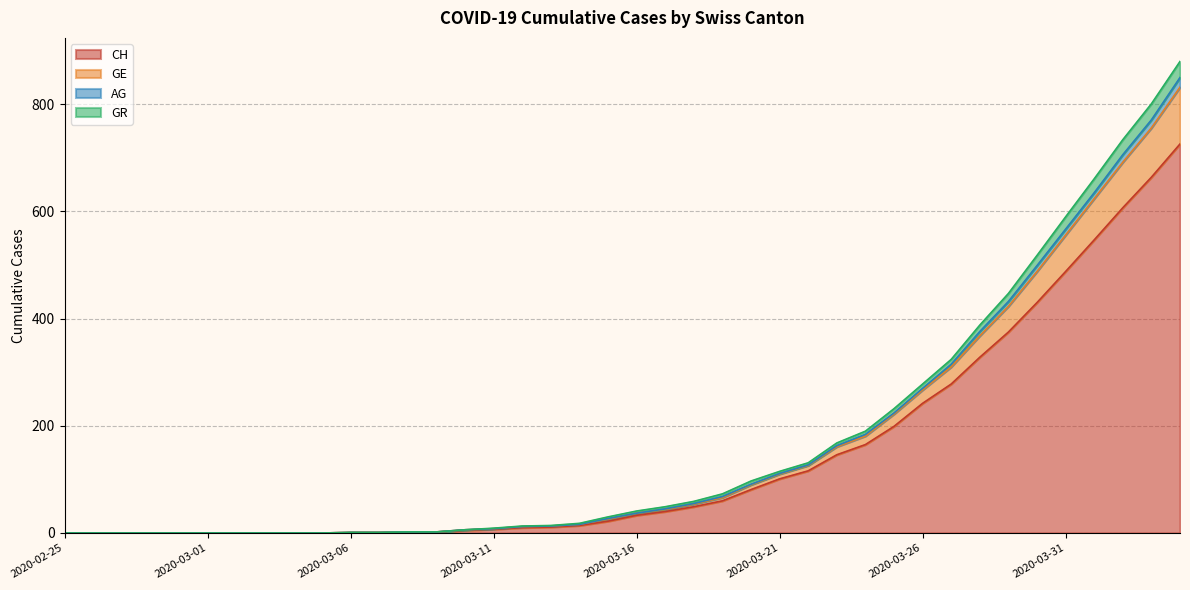

True or false: GE and CH cross at least once.

False